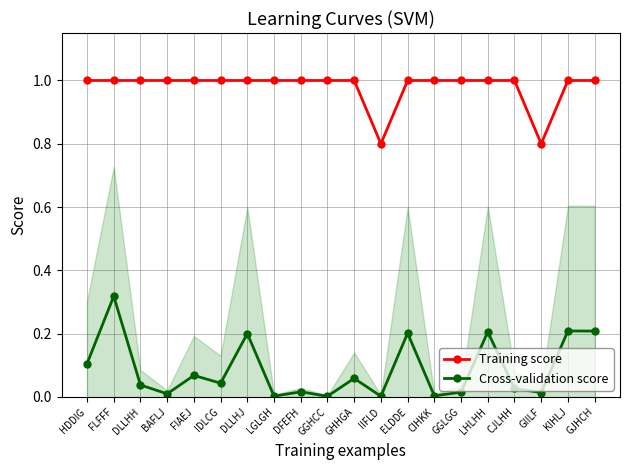

The Cross-validation score series shows 0.0 at DFEFH. True or false?

True